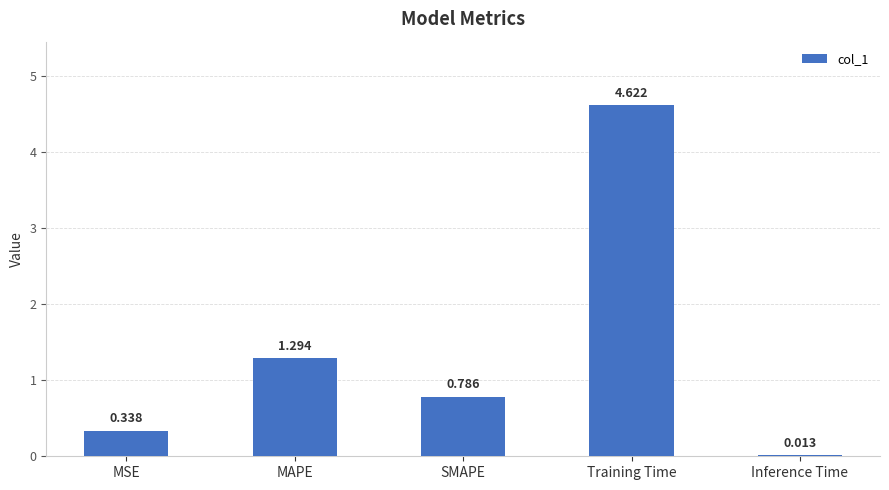

Which category has the highest value across all series?

Training Time